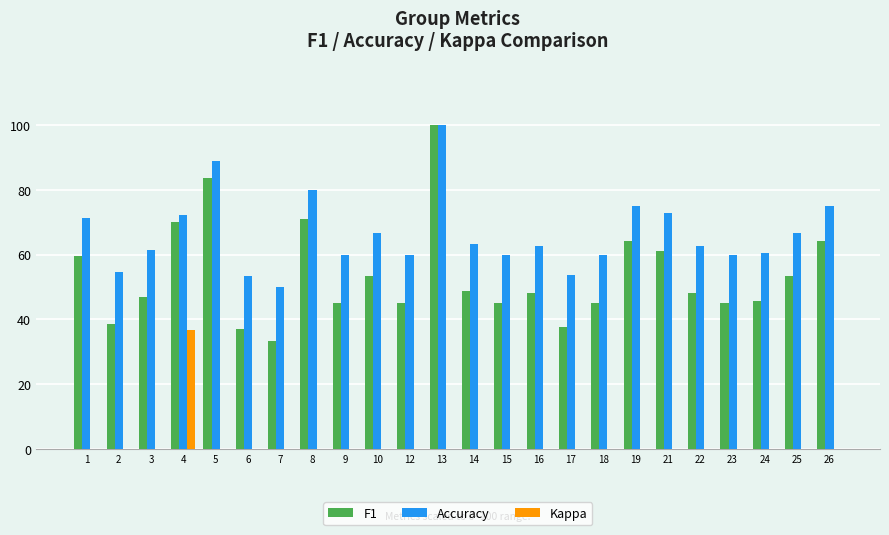

What is the sum of all Accuracy values?

1590.5